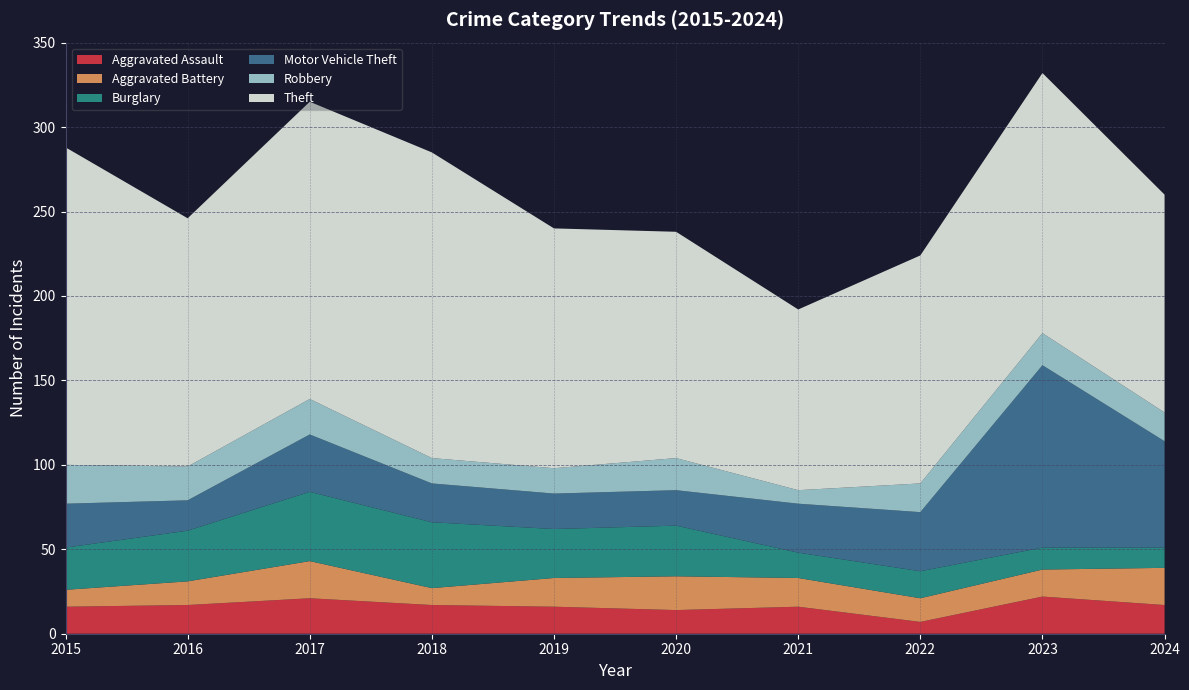

Reading right to left, extract all data points from this chart.

Aggravated Assault: 2024=17	2023=22	2022=7	2021=16	2020=14	2019=16	2018=17	2017=21	2016=17	2015=16
Aggravated Battery: 2024=22	2023=16	2022=14	2021=17	2020=20	2019=17	2018=10	2017=22	2016=14	2015=10
Burglary: 2024=12	2023=13	2022=16	2021=15	2020=30	2019=29	2018=39	2017=41	2016=30	2015=25
Motor Vehicle Theft: 2024=63	2023=108	2022=35	2021=29	2020=21	2019=21	2018=23	2017=34	2016=18	2015=26
Robbery: 2024=17	2023=19	2022=17	2021=8	2020=19	2019=15	2018=15	2017=21	2016=20	2015=23
Theft: 2024=129	2023=154	2022=135	2021=107	2020=134	2019=142	2018=181	2017=176	2016=147	2015=188